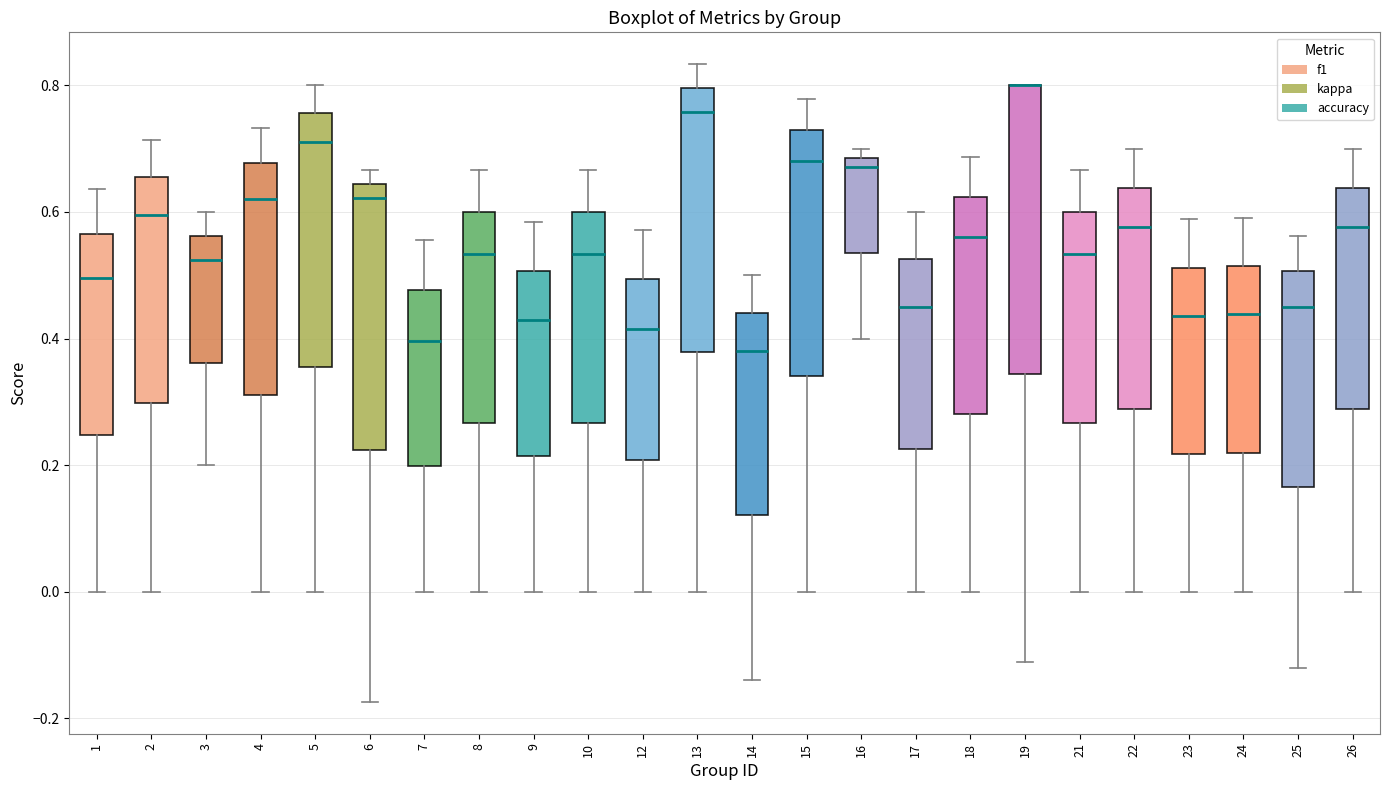

Comparing the boxes themselves (not the whiskers), which one is the tallest?

19